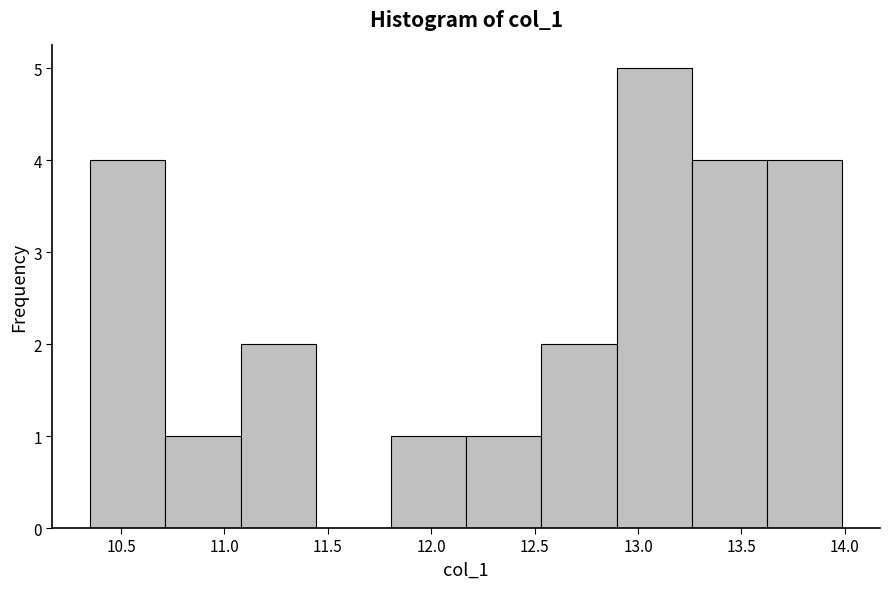

Which range on the x-axis has the tallest bar?

12.90 to 13.25